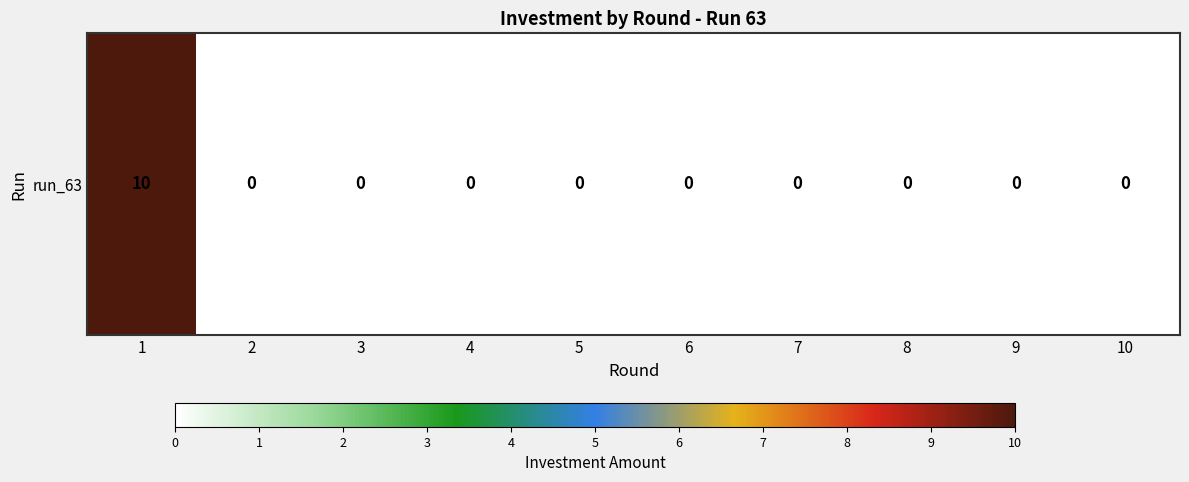

Reading left to right, what are all the values shown in this chart?

1=10	2=0	3=0	4=0	5=0	6=0	7=0	8=0	9=0	10=0